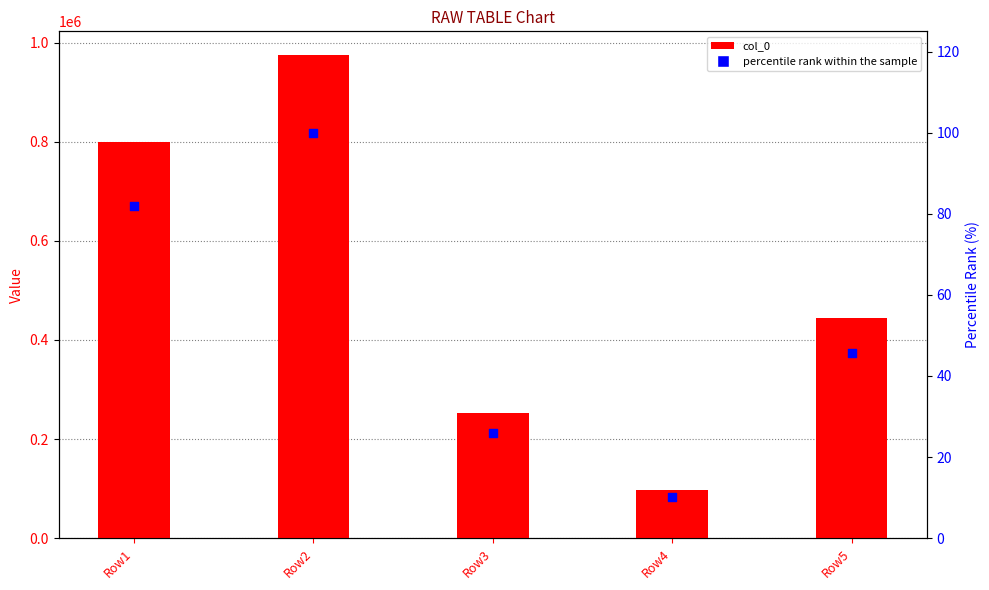

Which series reaches the maximum Y coordinate?

col_0